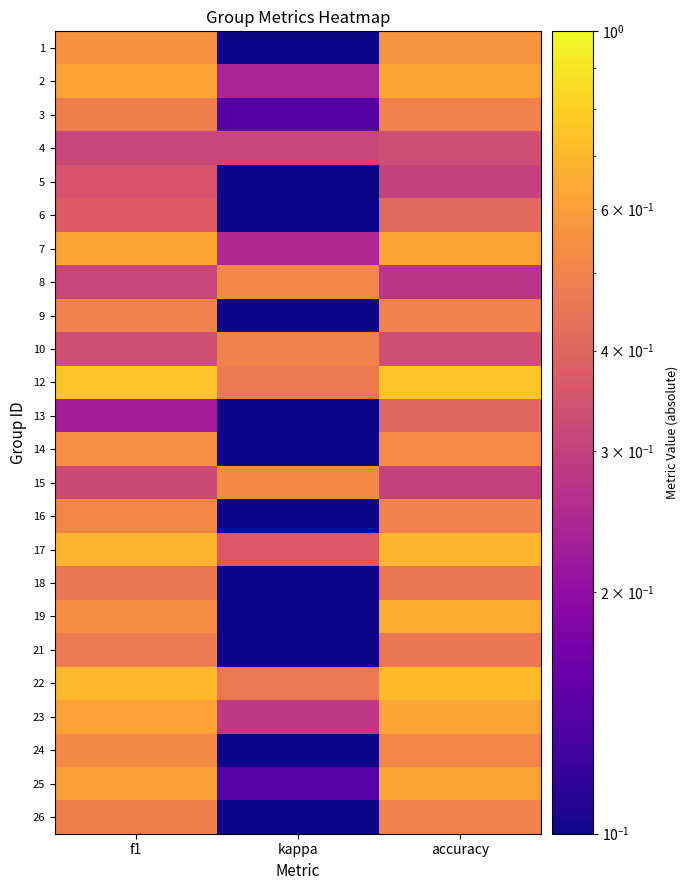

Read the 5 value at kappa.

0.1